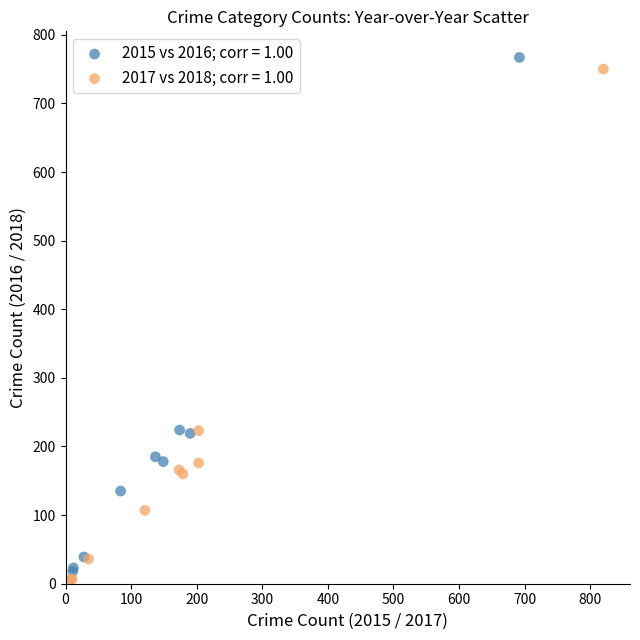

What are all the series names shown in the legend?

2015 vs 2016; corr = 1.00, 2017 vs 2018; corr = 1.00